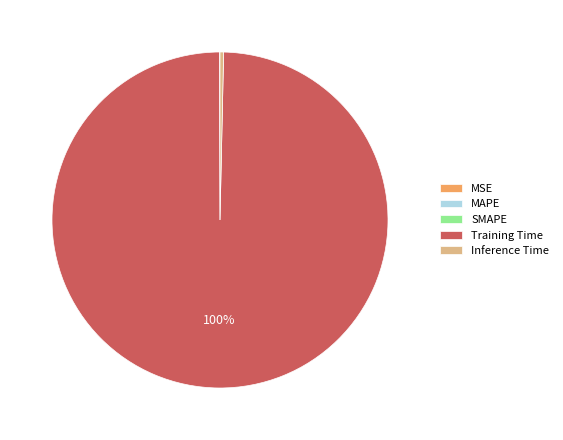

What is the largest slice in the pie chart?

Training Time